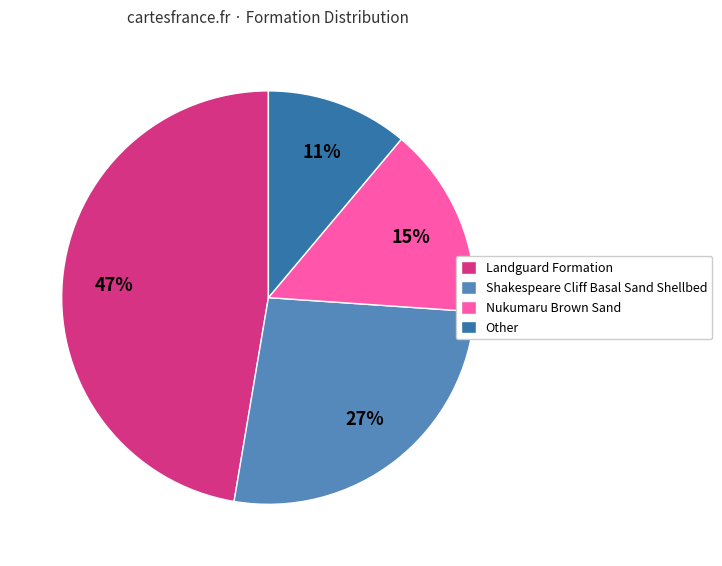

How many slices are in this pie chart?

4